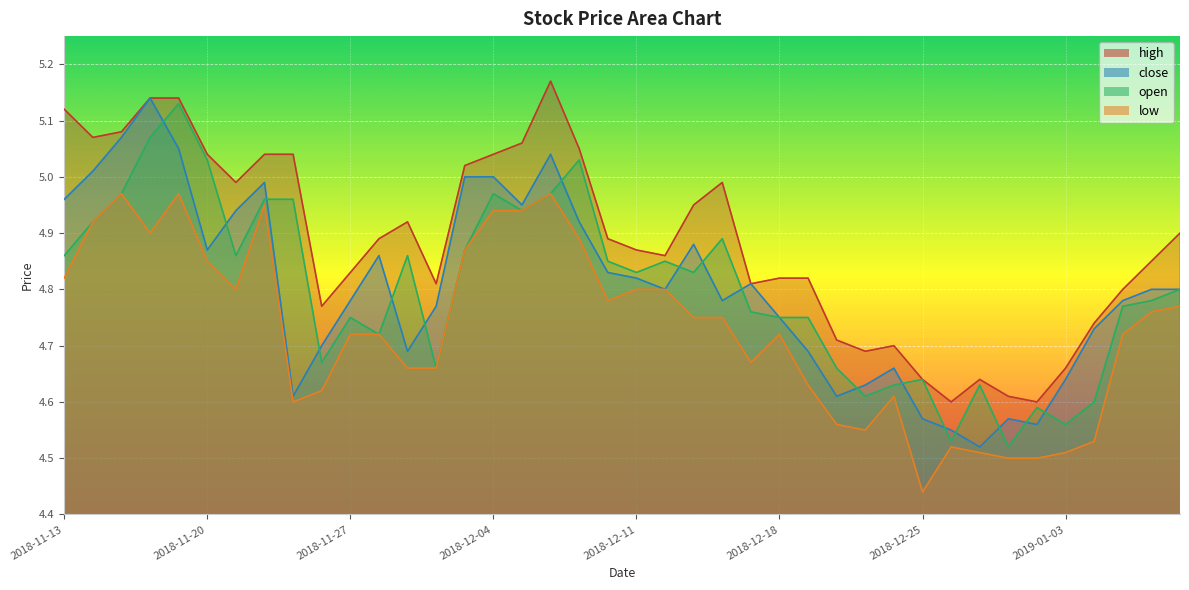

Reading right to left, transcribe all the data shown in this chart.

high: 4.9	4.8	4.8	4.7	4.7	4.6	4.6	4.6	4.6	4.6	4.7	4.7	4.7	4.8	4.8	4.8	5.0	5.0	4.9	4.9	4.9	5.0	5.2	5.1	5.0	5.0	4.8	4.9	4.9	4.8	4.8	5.0	5.0	5.0	5.0	5.1	5.1	5.1	5.1	5.1
close: 4.8	4.8	4.8	4.7	4.6	4.6	4.6	4.5	4.5	4.6	4.7	4.6	4.6	4.7	4.8	4.8	4.8	4.9	4.8	4.8	4.8	4.9	5.0	5.0	5.0	5.0	4.8	4.7	4.9	4.8	4.7	4.6	5.0	4.9	4.9	5.0	5.1	5.1	5.0	5.0
open: 4.8	4.8	4.8	4.6	4.6	4.6	4.5	4.6	4.5	4.6	4.6	4.6	4.7	4.8	4.8	4.8	4.9	4.8	4.8	4.8	4.8	5.0	5.0	4.9	5.0	4.9	4.7	4.9	4.7	4.8	4.7	5.0	5.0	4.9	5.0	5.1	5.1	5.0	4.9	4.9
low: 4.8	4.8	4.7	4.5	4.5	4.5	4.5	4.5	4.5	4.4	4.6	4.5	4.6	4.6	4.7	4.7	4.8	4.8	4.8	4.8	4.8	4.9	5.0	4.9	4.9	4.9	4.7	4.7	4.7	4.7	4.6	4.6	5.0	4.8	4.8	5.0	4.9	5.0	4.9	4.8